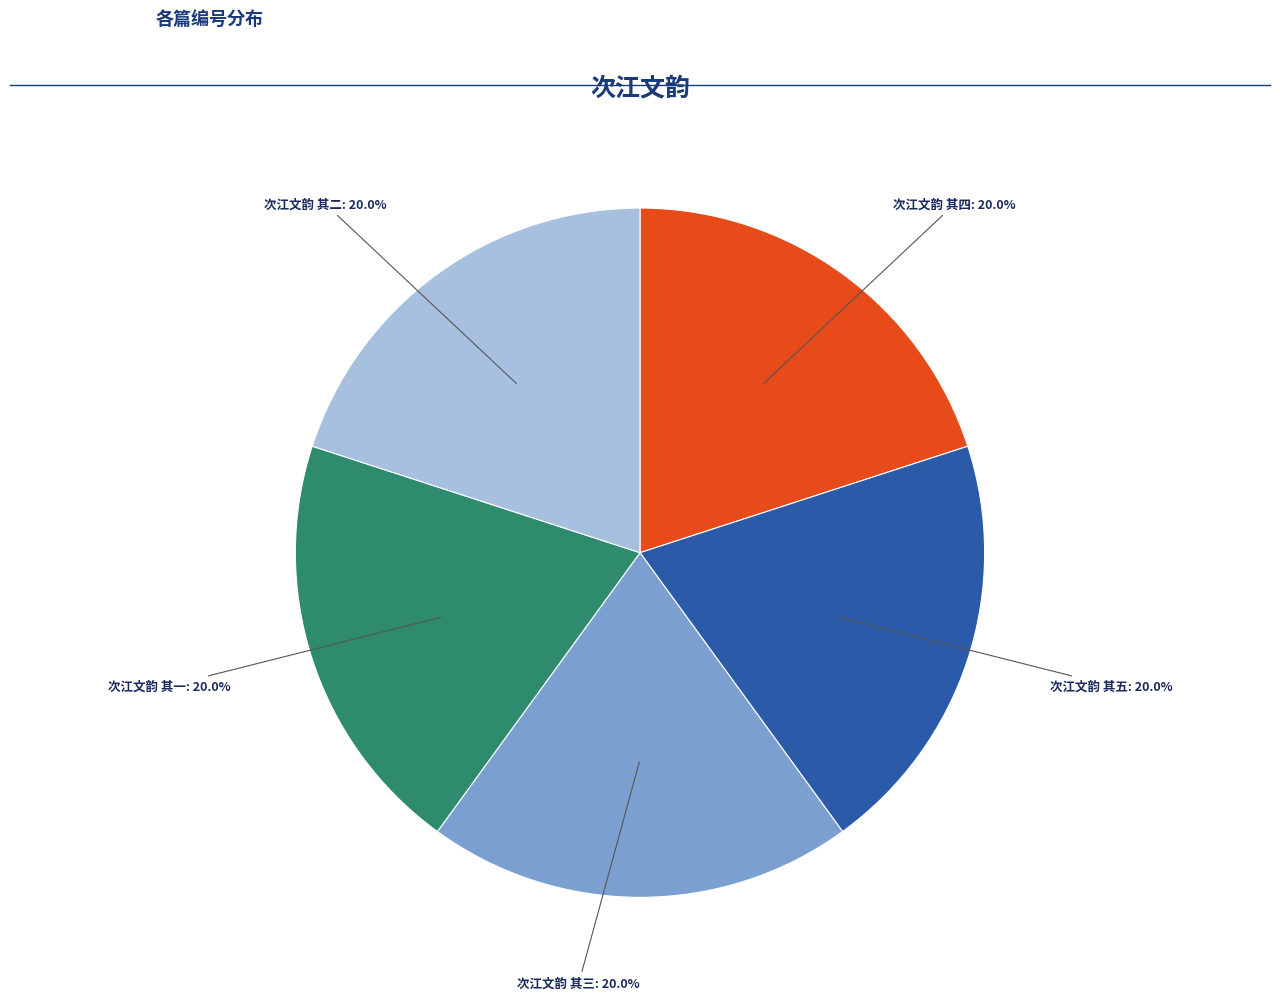

Does any single category account for the majority?

No